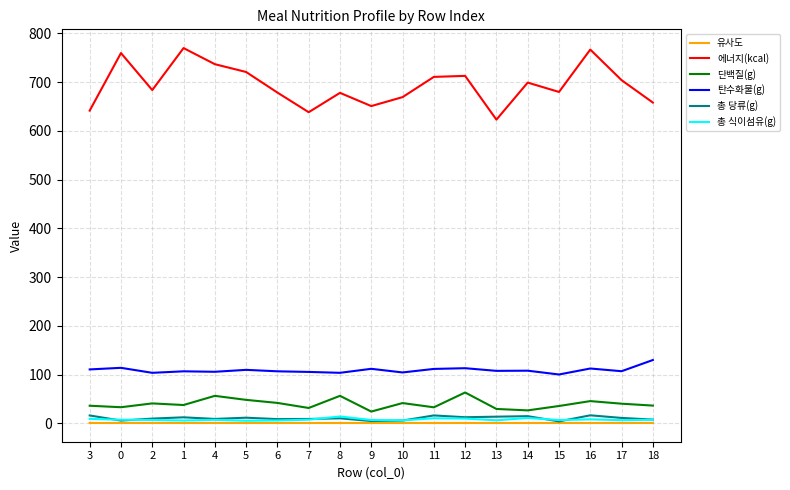

Which series has the largest total across all categories?

에너지(kcal)